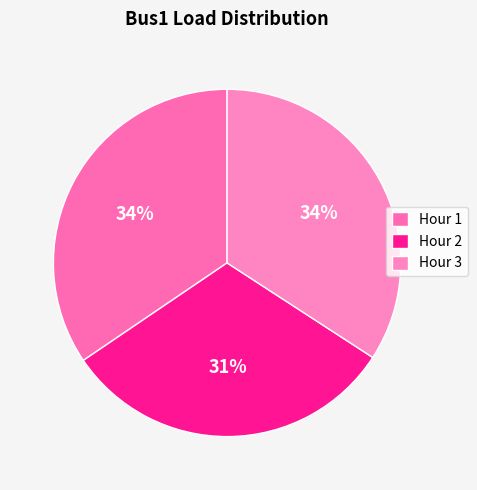

Count the number of slices in the pie.

3